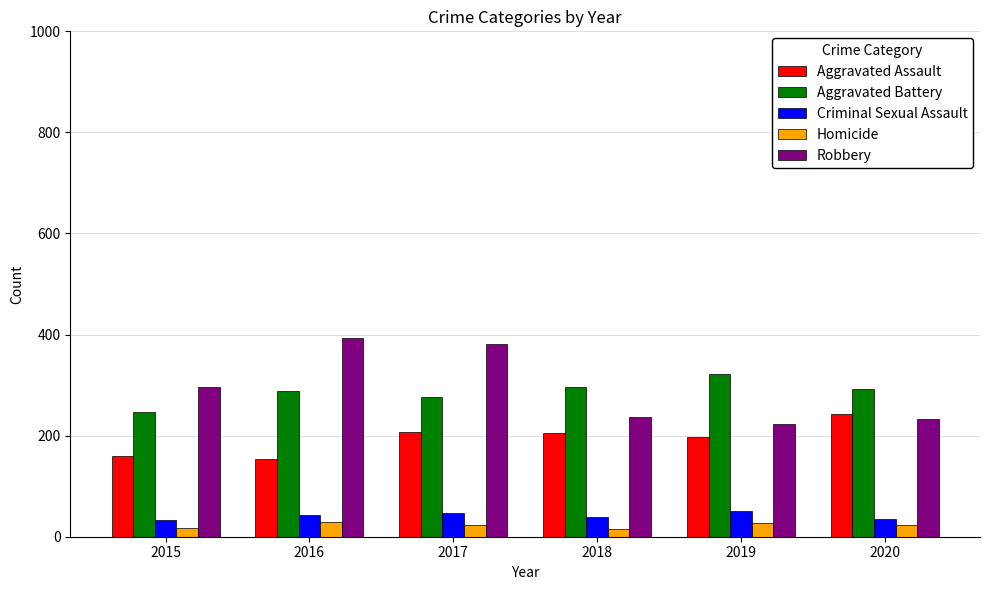

What is the average value of the Criminal Sexual Assault series?

42